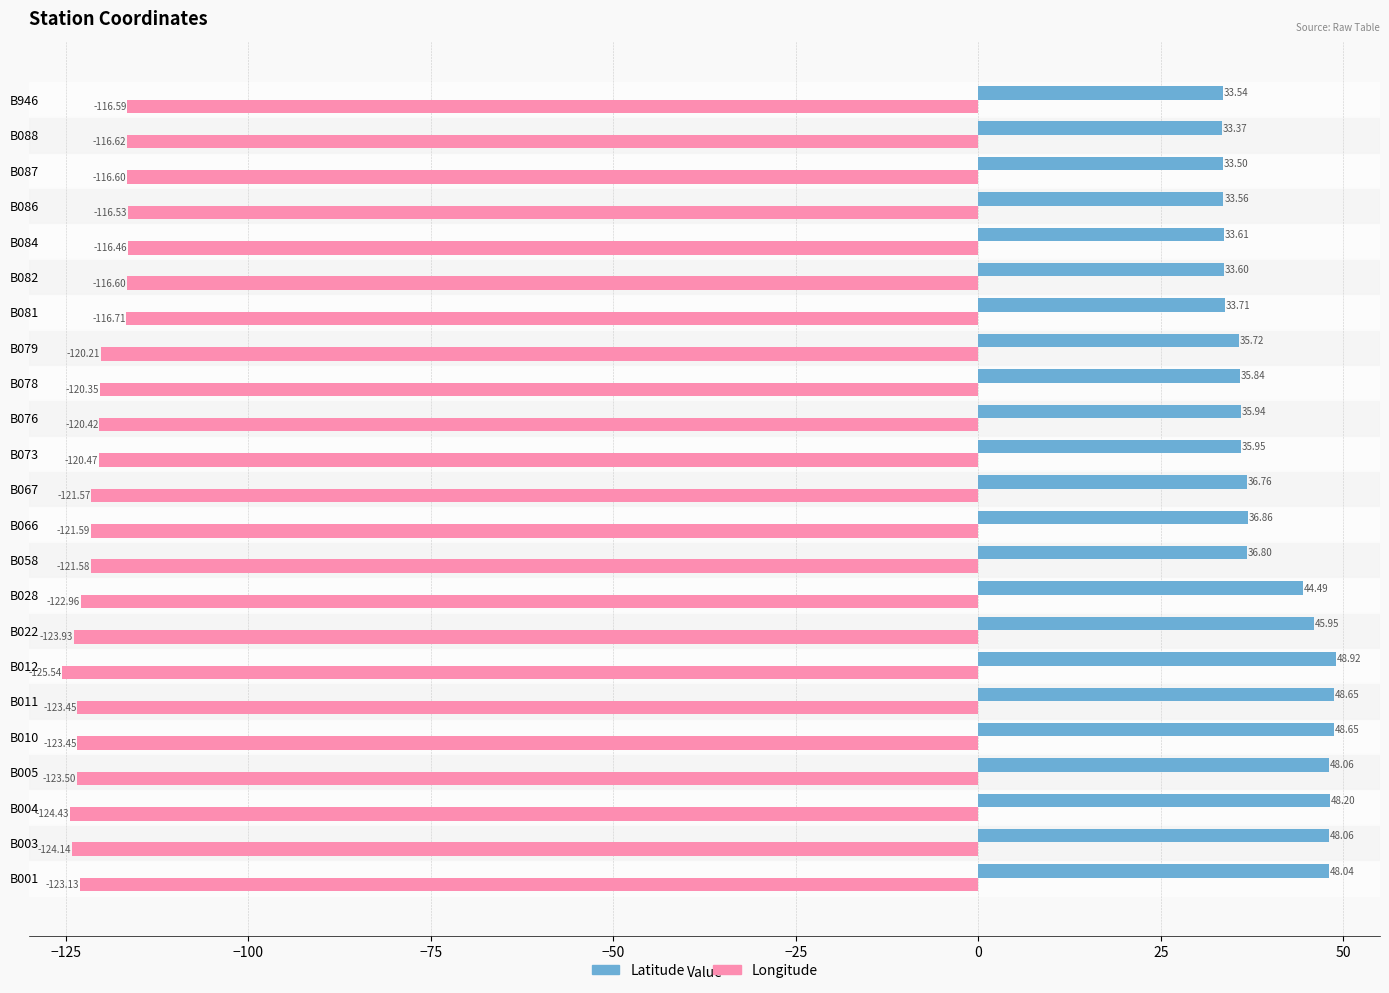

What is the difference between the second highest and minimum values in the Latitude series?

15.3